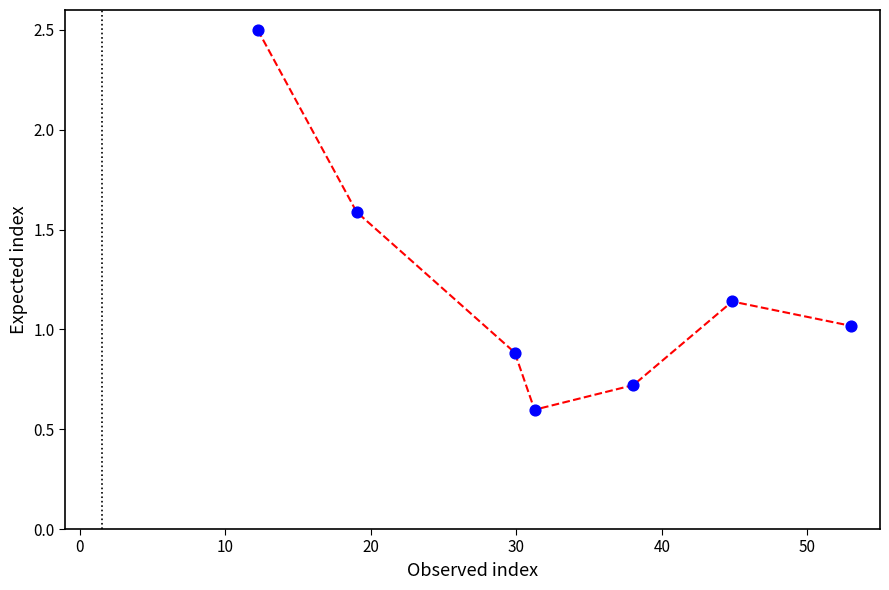

How many interior local valleys (lower than both neighbors) does the data have?

1